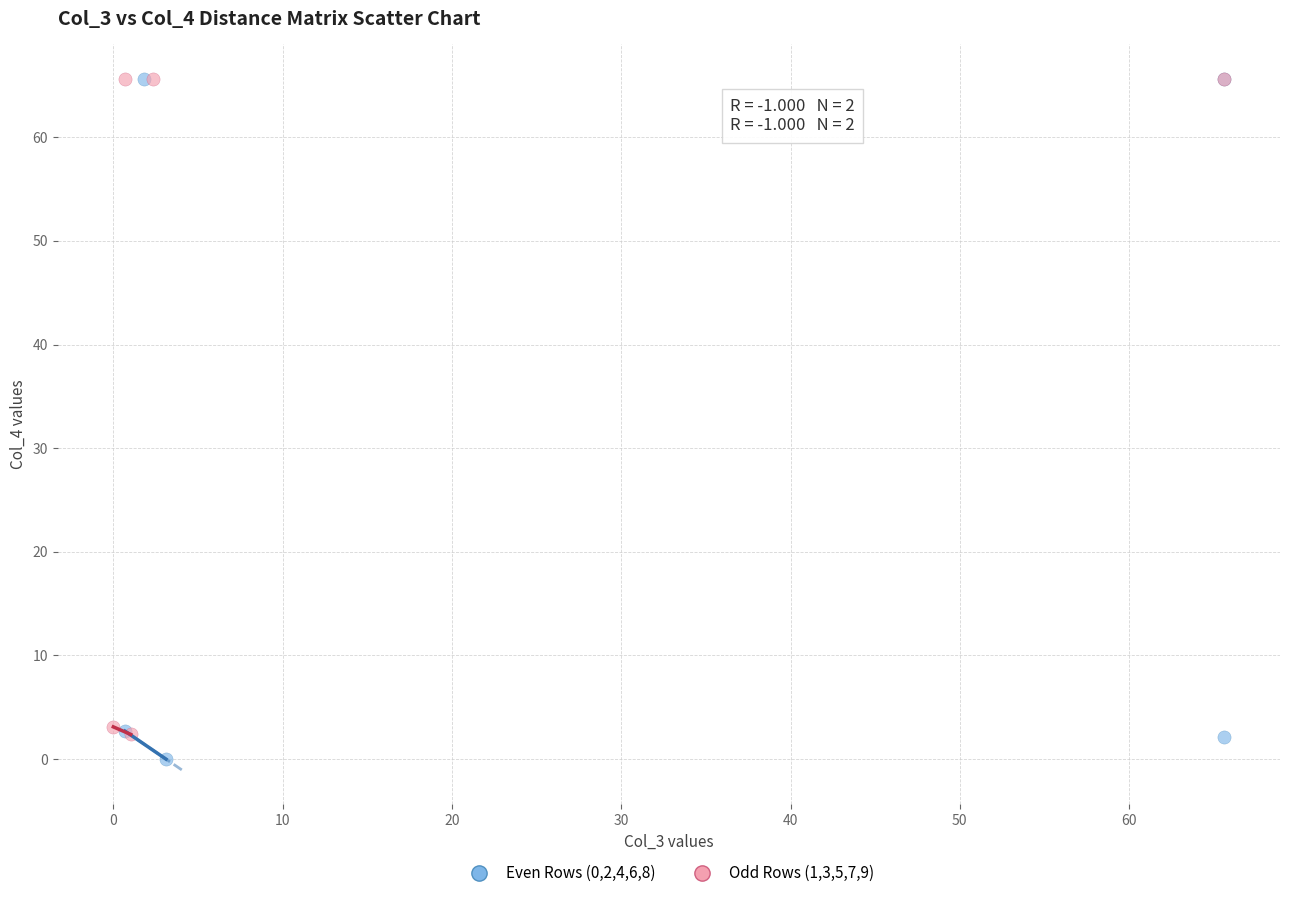

Which series reaches the minimum Y coordinate?

Even Rows (0,2,4,6,8)